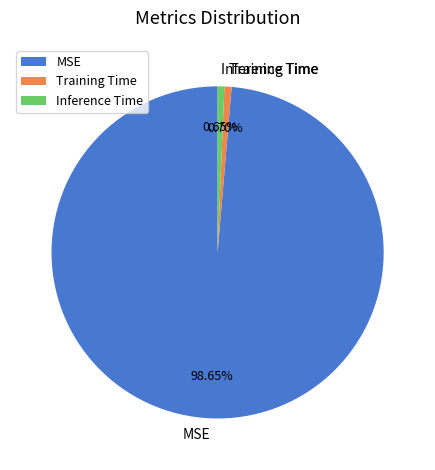

How many segments does this pie chart have?

3